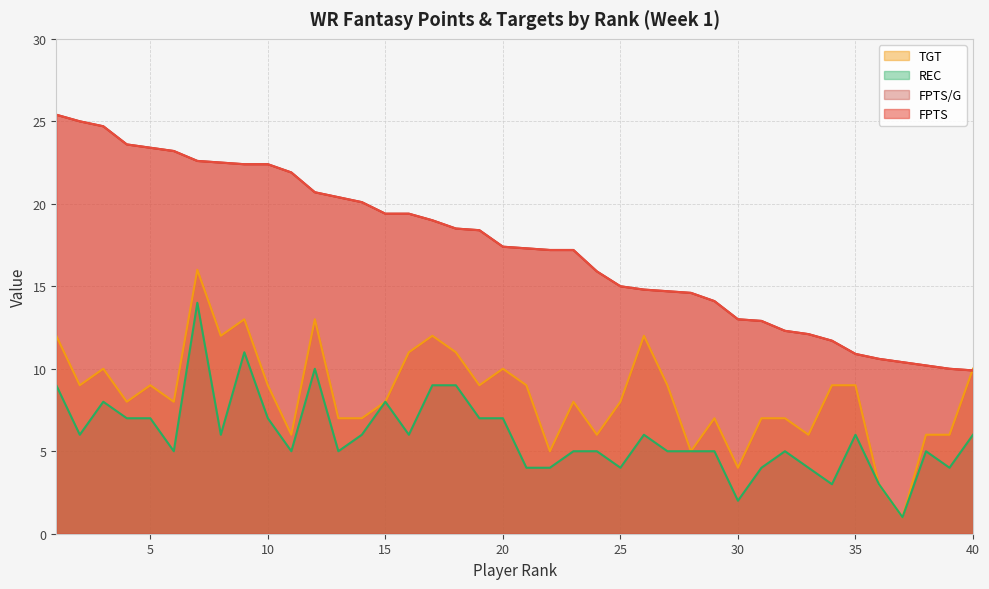

At how many categories does at least one series exceed 23?

6